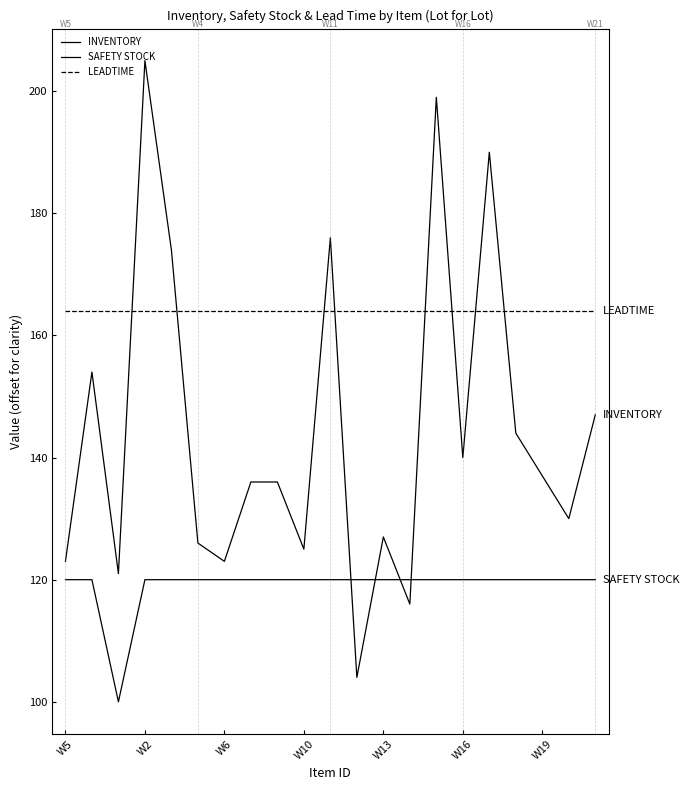

Reading left to right, extract all data points from this chart.

INVENTORY: 123	154	121	205	174	126	123	136	136	125	176	104	127	116	199	140	190	144	137	130	147
SAFETY STOCK: 120	120	100	120	120	120	120	120	120	120	120	120	120	120	120	120	120	120	120	120	120
LEADTIME: 164	164	164	164	164	164	164	164	164	164	164	164	164	164	164	164	164	164	164	164	164